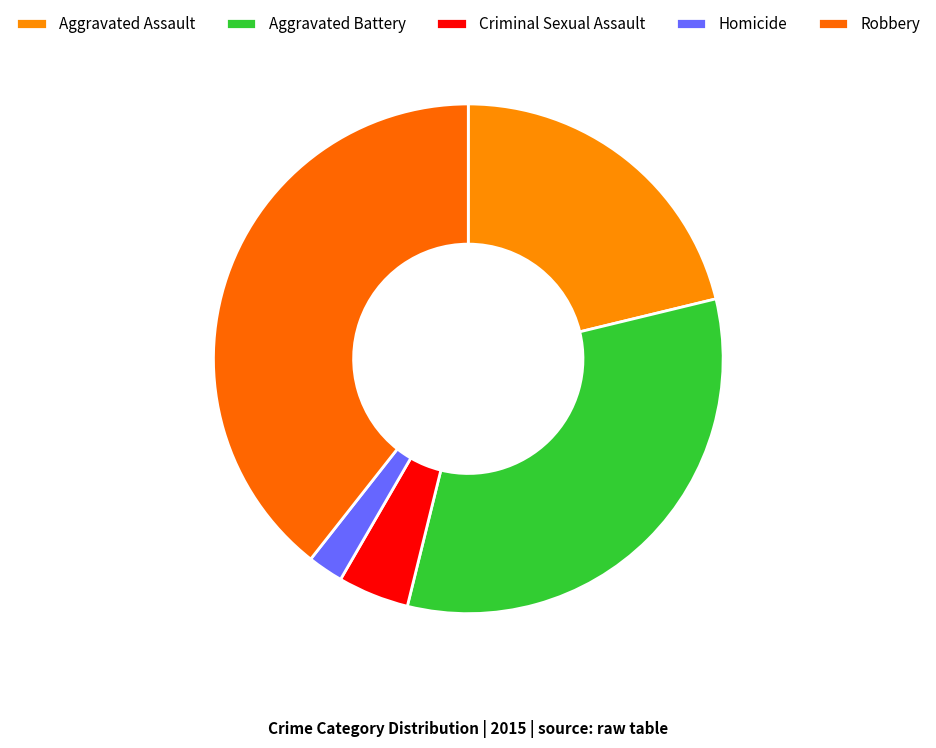

How many slices are in this pie chart?

5